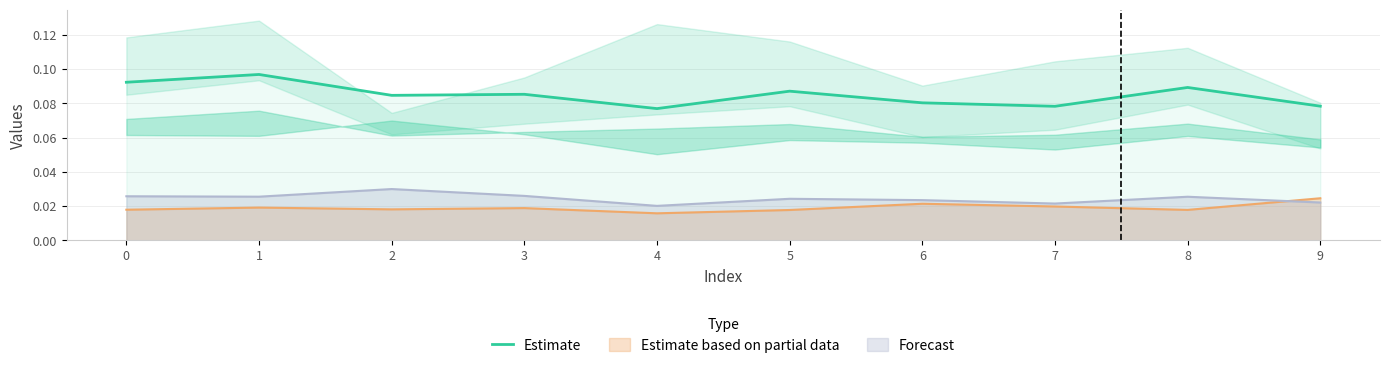

Reading right to left, extract all data points from this chart.

0.1	0.1	0.1	0.1	0.1	0.1	0.1	0.1	0.1	0.1